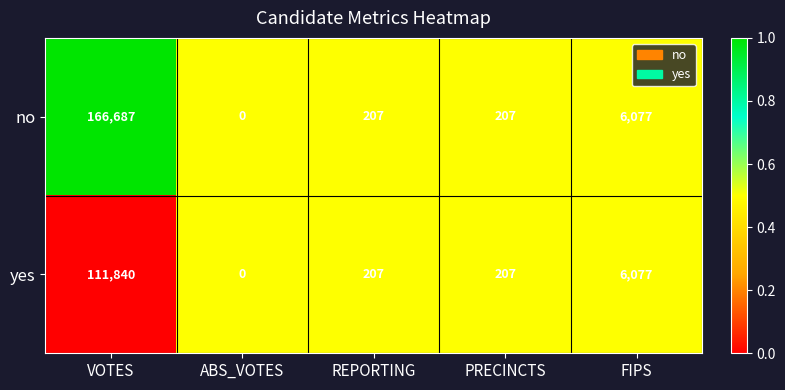

What is the total value across all series at ABS_VOTES?

0